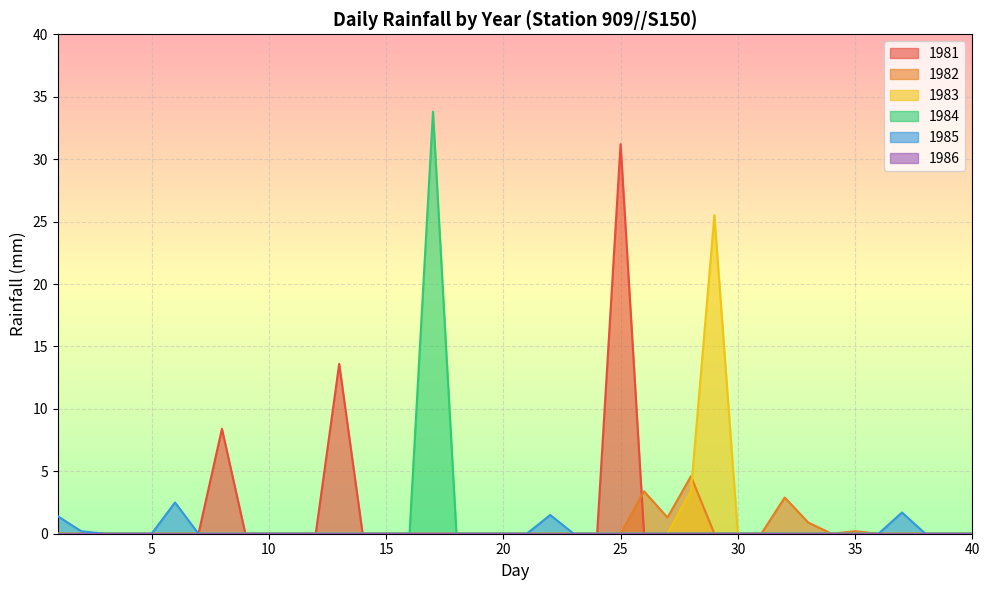

Reading left to right, list all the values displayed in this chart.

1981: 1=0.0	2=0.0	3=0.0	4=0.0	5=0.0	6=0.0	7=0.0	8=8.4	9=0.0	10=0.0	11=0.0	12=0.0	13=13.6	14=0.0	15=0.0	16=0.0	17=0.0	18=0.0	19=0.0	20=0.0	21=0.0	22=0.0	23=0.0	24=0.0	25=31.2	26=0.0	27=0.0	28=0.0	29=0.0	30=0.0	31=0.0	32=0.0	33=0.0	34=0.0	35=0.0	36=0.0	37=0.0	38=0.0	39=0.0	40=0.0
1982: 1=0.0	2=0.0	3=0.0	4=0.0	5=0.0	6=0.0	7=0.0	8=0.0	9=0.0	10=0.0	11=0.0	12=0.0	13=0.0	14=0.0	15=0.0	16=0.0	17=0.0	18=0.0	19=0.0	20=0.0	21=0.0	22=0.0	23=0.0	24=0.0	25=0.0	26=3.4	27=1.3	28=4.6	29=0.0	30=0.0	31=0.0	32=2.9	33=0.9	34=0.0	35=0.2	36=0.0	37=0.0	38=0.0	39=0.0	40=0.0
1983: 1=0.0	2=0.0	3=0.0	4=0.0	5=0.0	6=0.0	7=0.0	8=0.0	9=0.0	10=0.0	11=0.0	12=0.0	13=0.0	14=0.0	15=0.0	16=0.0	17=0.0	18=0.0	19=0.0	20=0.0	21=0.0	22=0.0	23=0.0	24=0.0	25=0.0	26=0.0	27=0.0	28=3.4	29=25.5	30=0.0	31=0.0	32=0.0	33=0.0	34=0.0	35=0.0	36=0.0	37=0.0	38=0.0	39=0.0	40=0.0
1984: 1=0.0	2=0.0	3=0.0	4=0.0	5=0.0	6=0.0	7=0.0	8=0.0	9=0.0	10=0.0	11=0.0	12=0.0	13=0.0	14=0.0	15=0.0	16=0.0	17=33.8	18=0.0	19=0.0	20=0.0	21=0.0	22=0.0	23=0.0	24=0.0	25=0.0	26=0.0	27=0.0	28=0.0	29=0.0	30=0.0	31=0.0	32=0.0	33=0.0	34=0.0	35=0.0	36=0.0	37=0.0	38=0.0	39=0.0	40=0.0
1985: 1=1.4	2=0.2	3=0.0	4=0.0	5=0.0	6=2.5	7=0.0	8=0.0	9=0.0	10=0.0	11=0.0	12=0.0	13=0.0	14=0.0	15=0.0	16=0.0	17=0.0	18=0.0	19=0.0	20=0.0	21=0.0	22=1.5	23=0.0	24=0.0	25=0.0	26=0.0	27=0.0	28=0.0	29=0.0	30=0.0	31=0.0	32=0.0	33=0.0	34=0.0	35=0.0	36=0.0	37=1.7	38=0.0	39=0.0	40=0.0